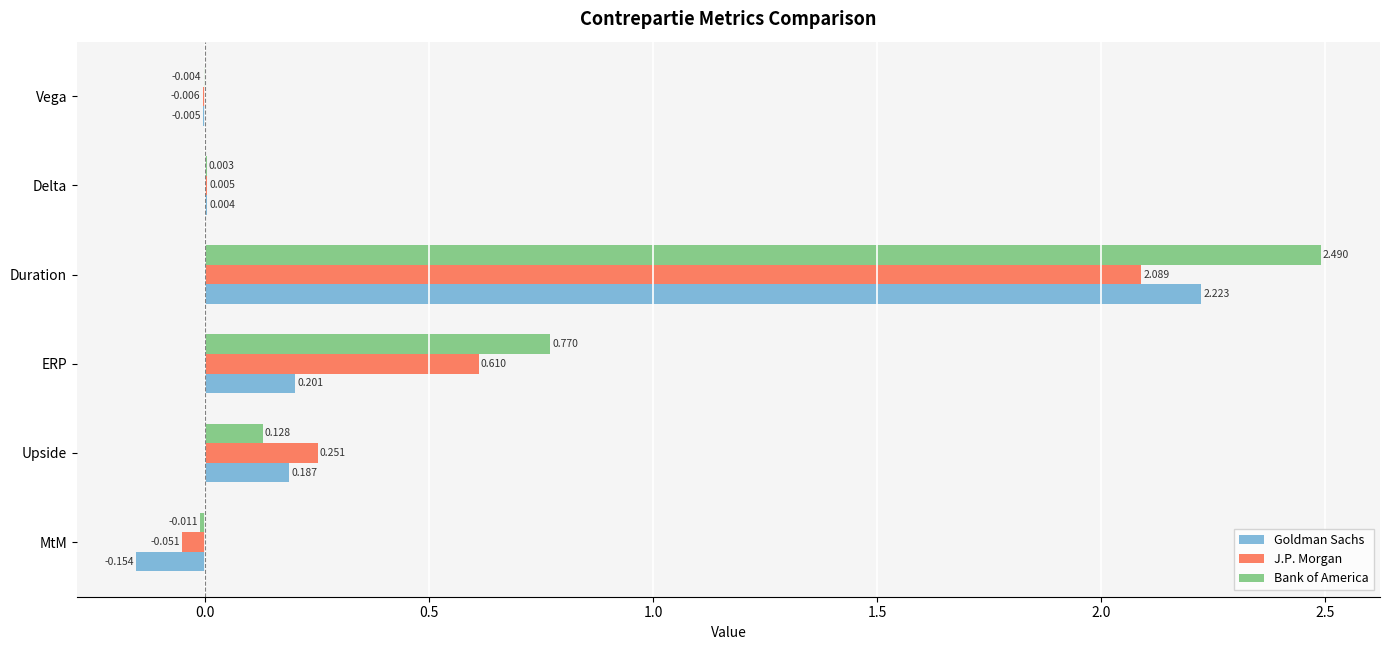

At which category does the chart reach its peak across all series?

Duration